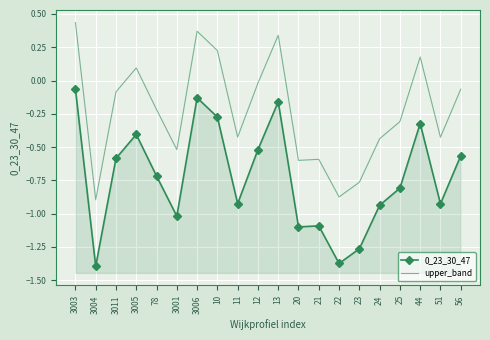

At which category does upper_band reach its first local peak?

3005